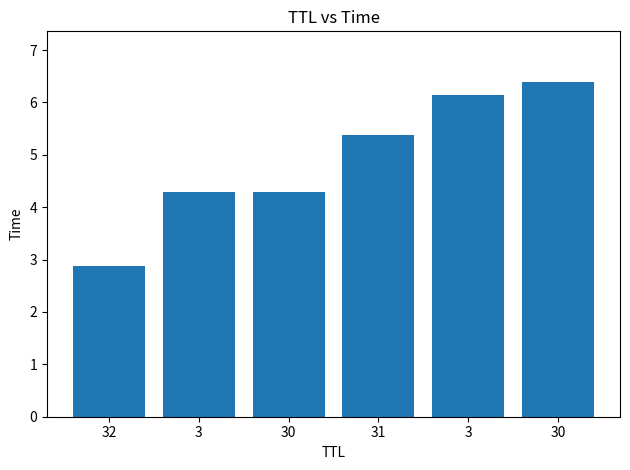

How many data points are above 5?

3